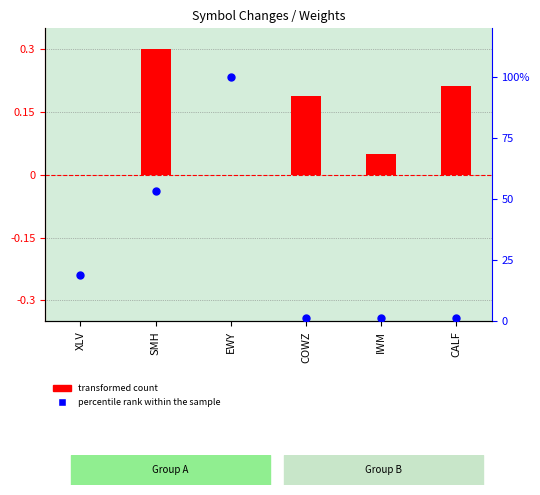

Is the value of transformed count at SMH greater than the value of percentile rank within the sample at SMH?

No